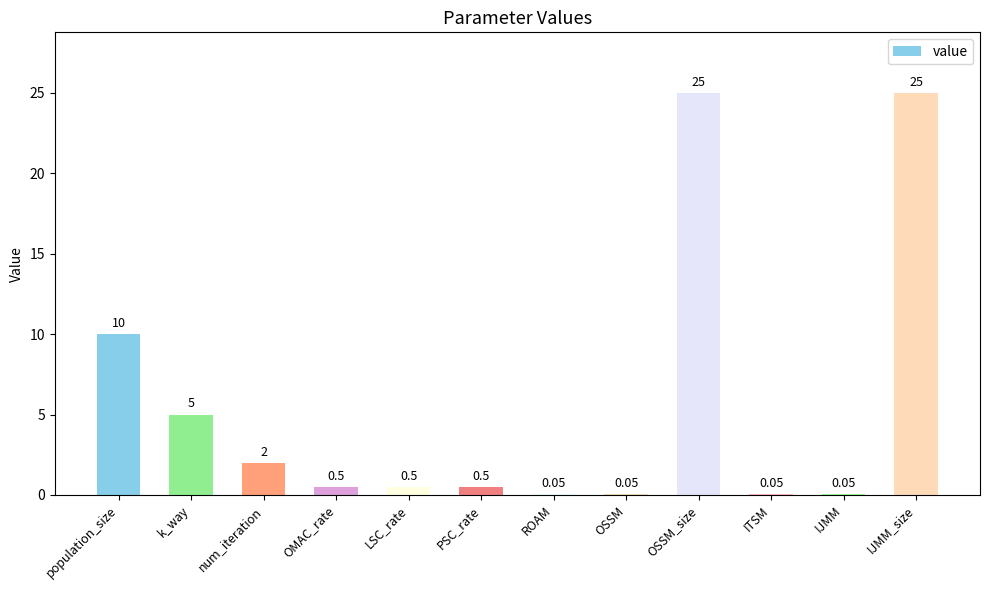

What is the average value?

5.7